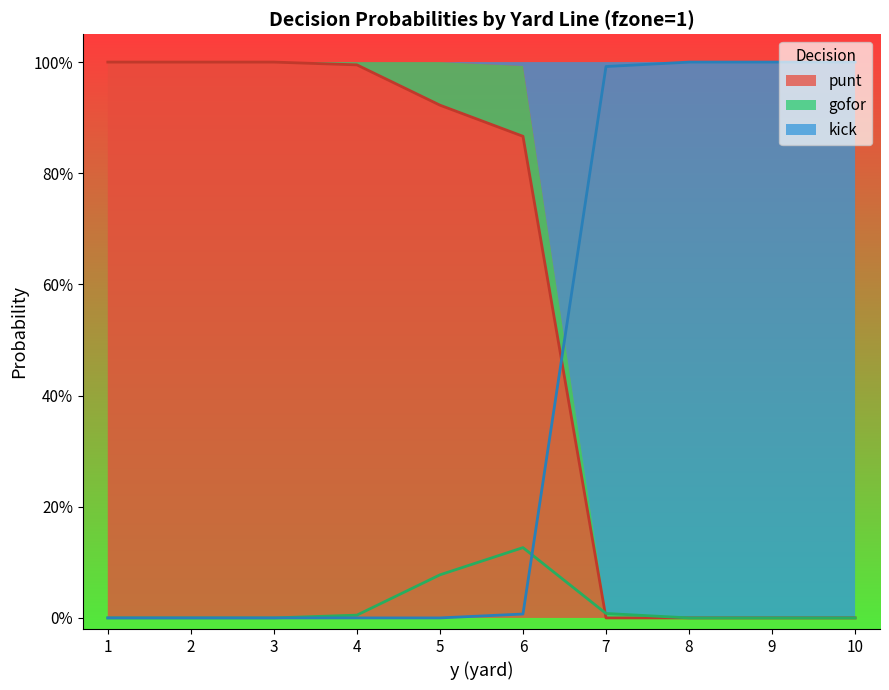

What is the value of the gofor point at the 6th from the left?

0.1